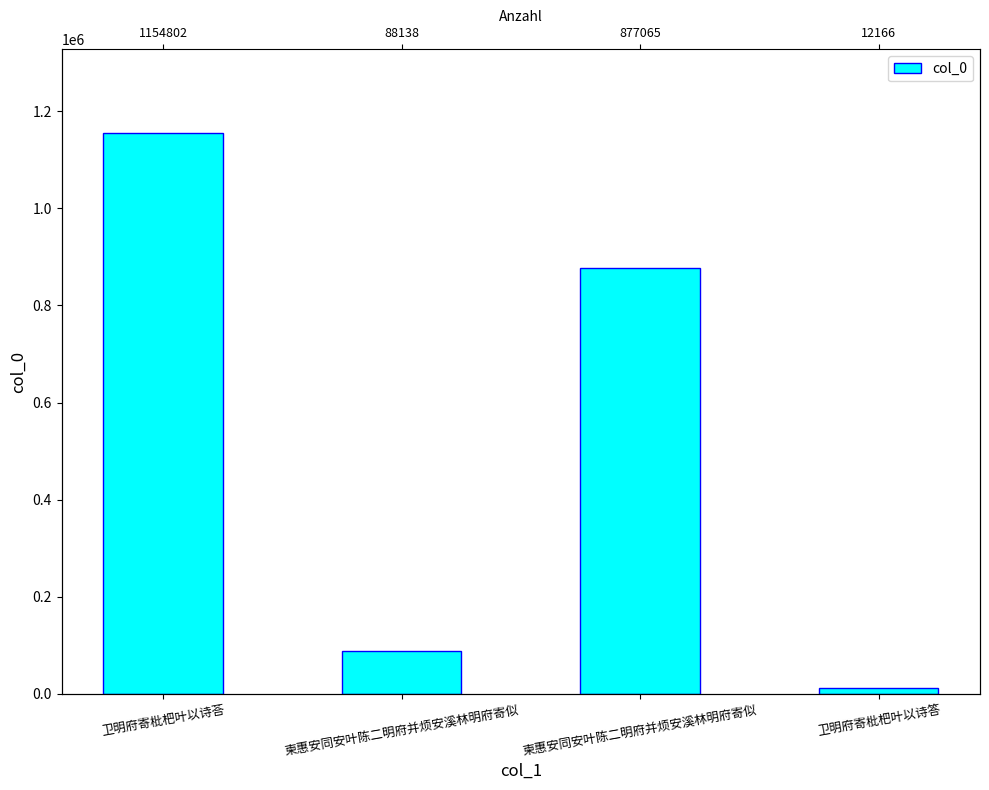

The value at 卫明府寄枇杷叶以诗荅 is 1154802. True or false?

True